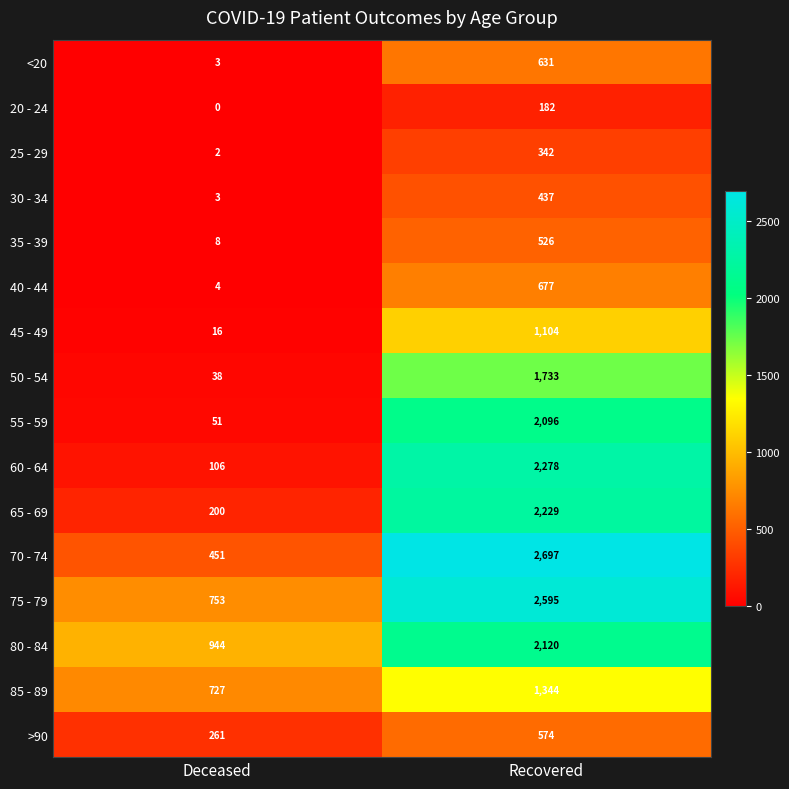

Rank the series at Recovered from highest to lowest value.

70 - 74, 75 - 79, 60 - 64, 65 - 69, 80 - 84, 55 - 59, 50 - 54, 85 - 89, 45 - 49, 40 - 44, <20, >90, 35 - 39, 30 - 34, 25 - 29, 20 - 24